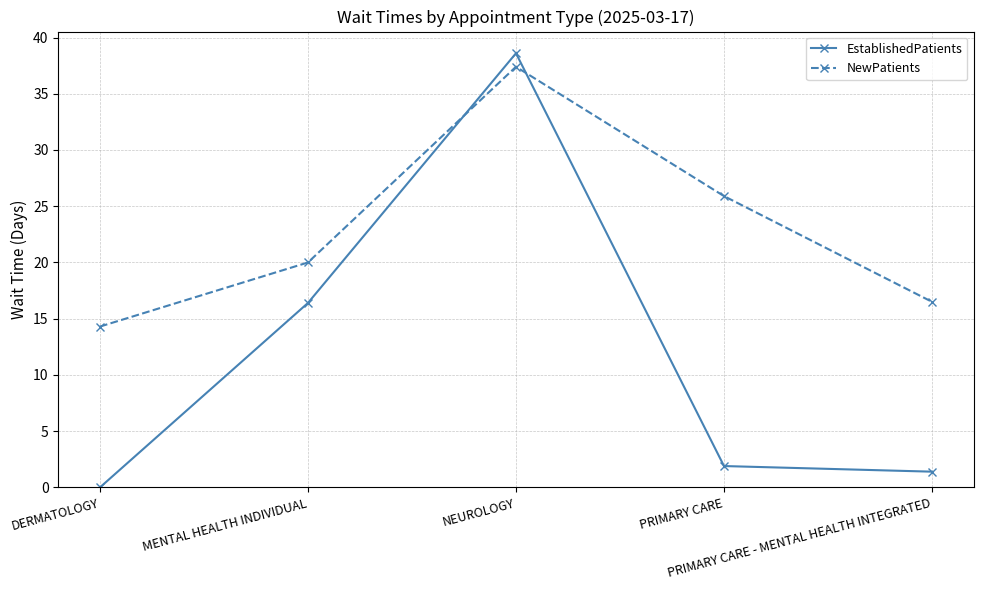

What is the label of the 2nd point from the left?

MENTAL HEALTH INDIVIDUAL